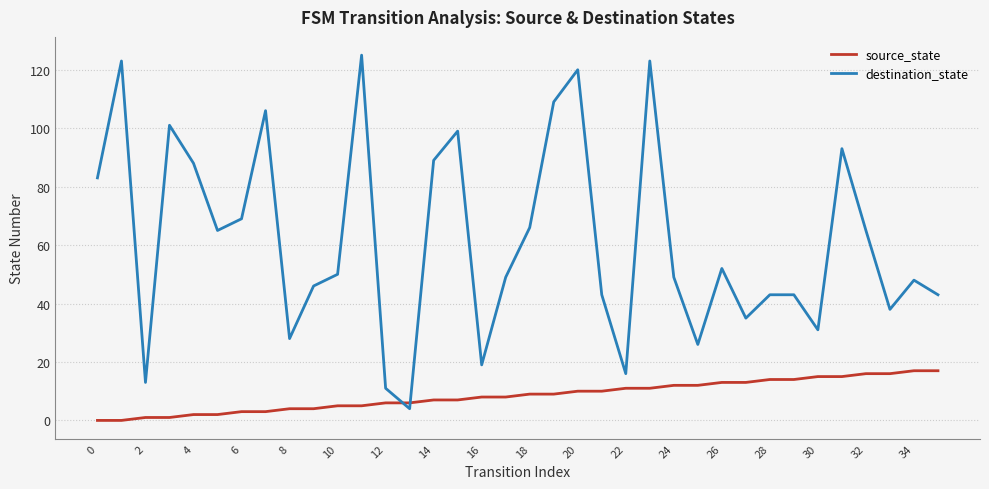

Rank the series by their average value, from highest to lowest.

destination_state, source_state